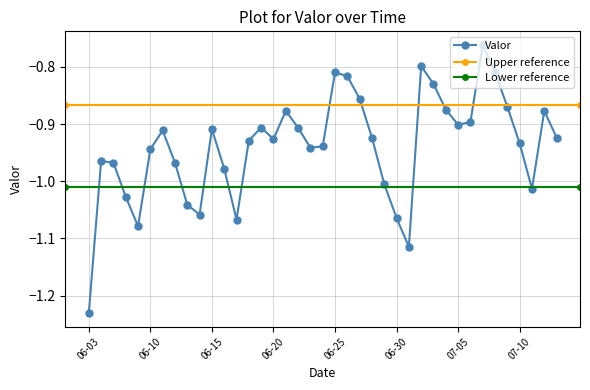

The Valor series shows -0.9 at 07-05. True or false?

True